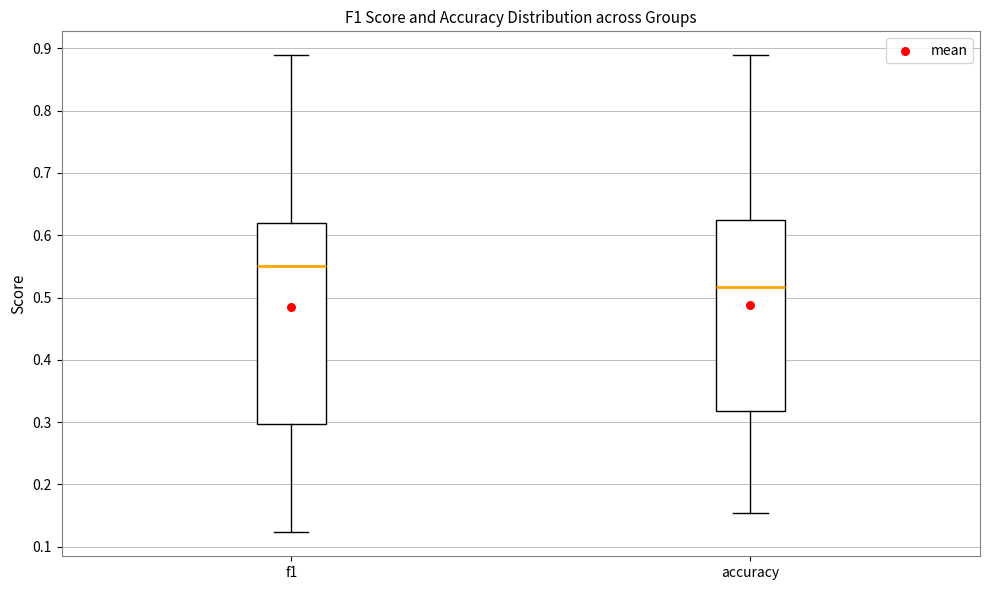

Reading left to right, read every box against the y-axis: the position of its median line, the range the box covers, and the ends of its whiskers. The values are not printed on the chart, so give them approximately, as read against the axis.

f1: median 0.55, box 0.30 to 0.62, whiskers 0.12 to 0.89
accuracy: median 0.52, box 0.32 to 0.63, whiskers 0.15 to 0.89